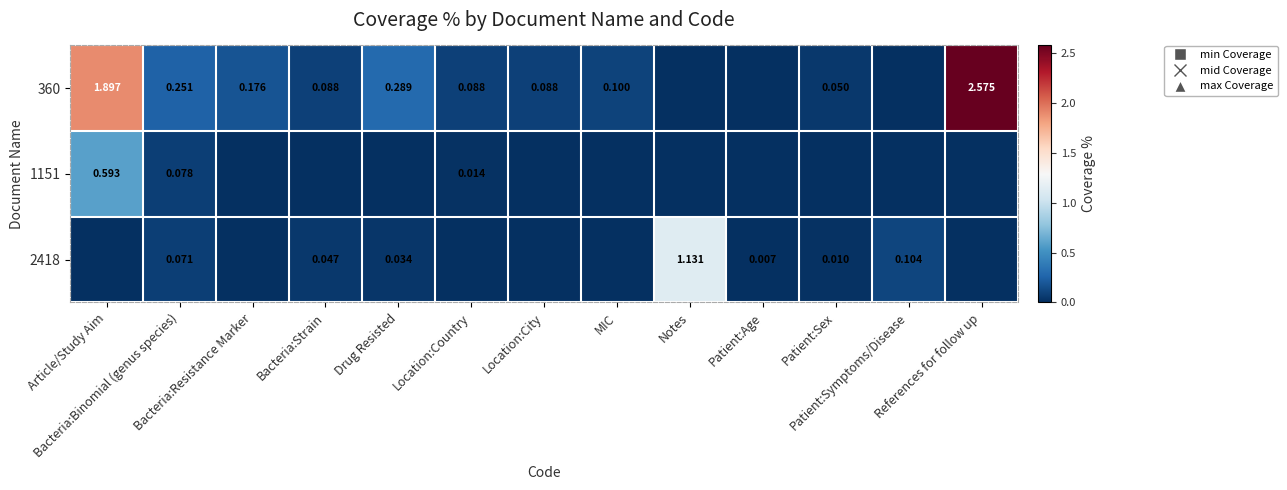

At which category is the sum across all series the highest?

References for follow up